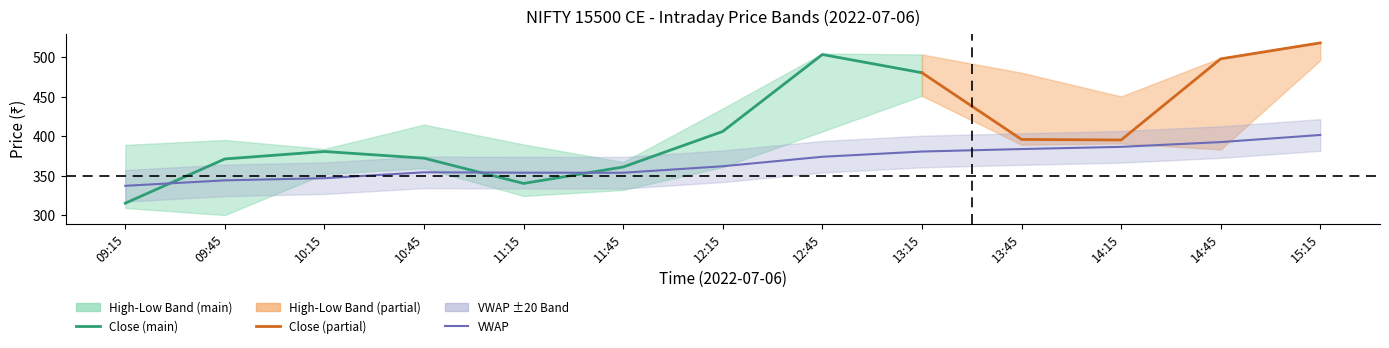

At which category does high reach its first local valley?

10:15